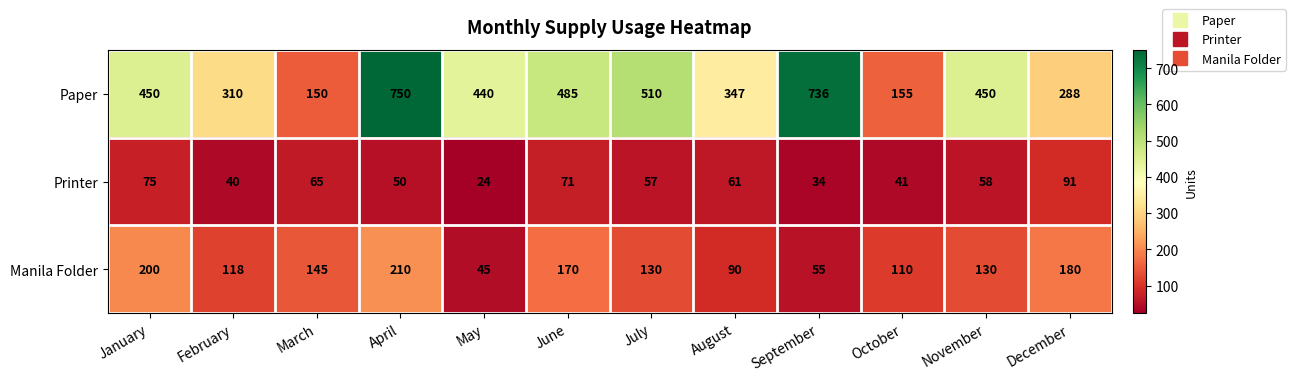

What is the sum of all Paper values?

5071